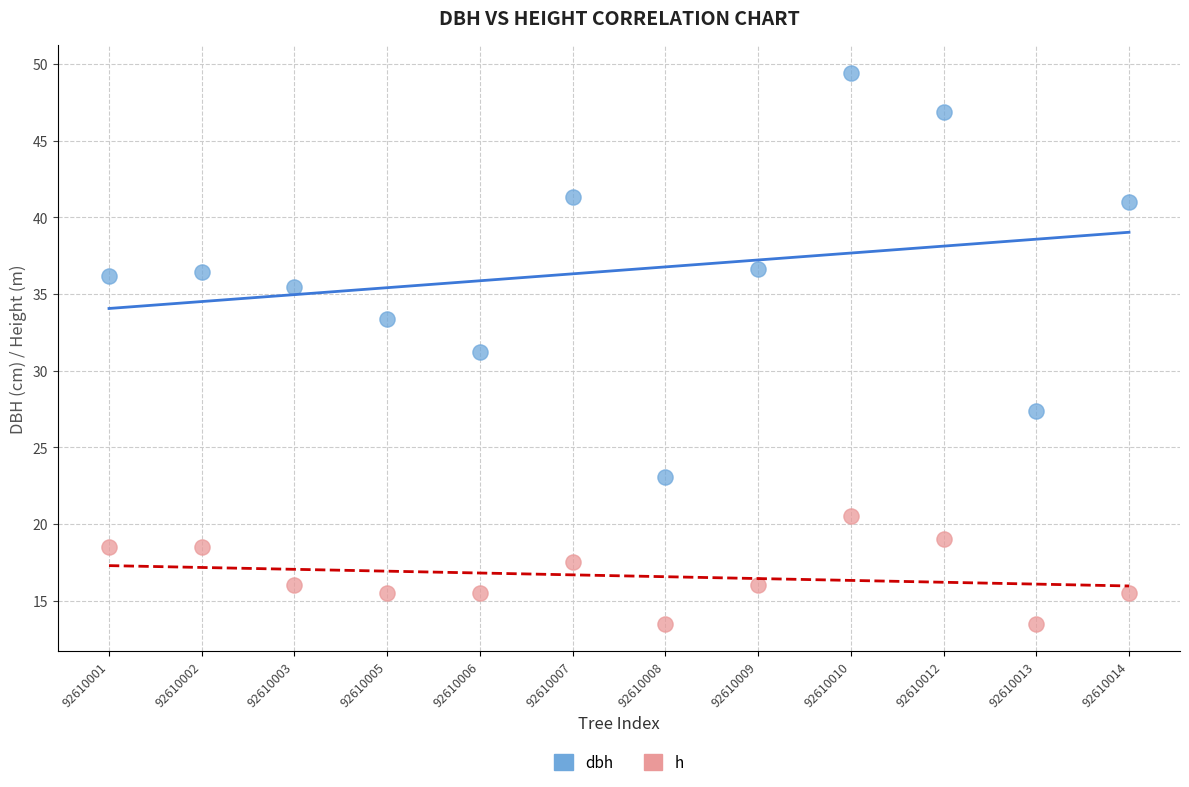

Which series contains the lowest Y value?

h